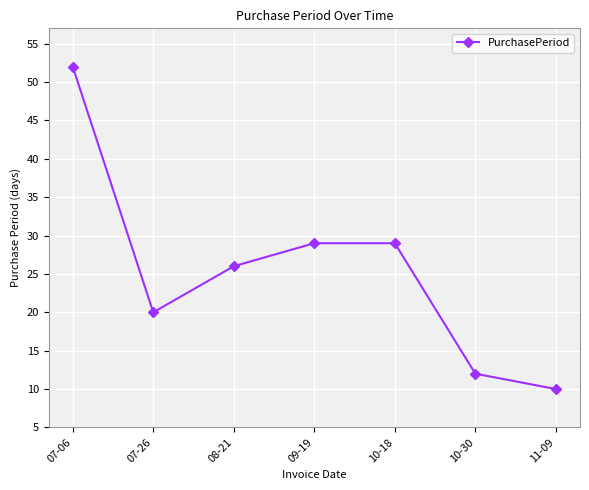

True or false: the data has more than 1 interior local peaks.

False